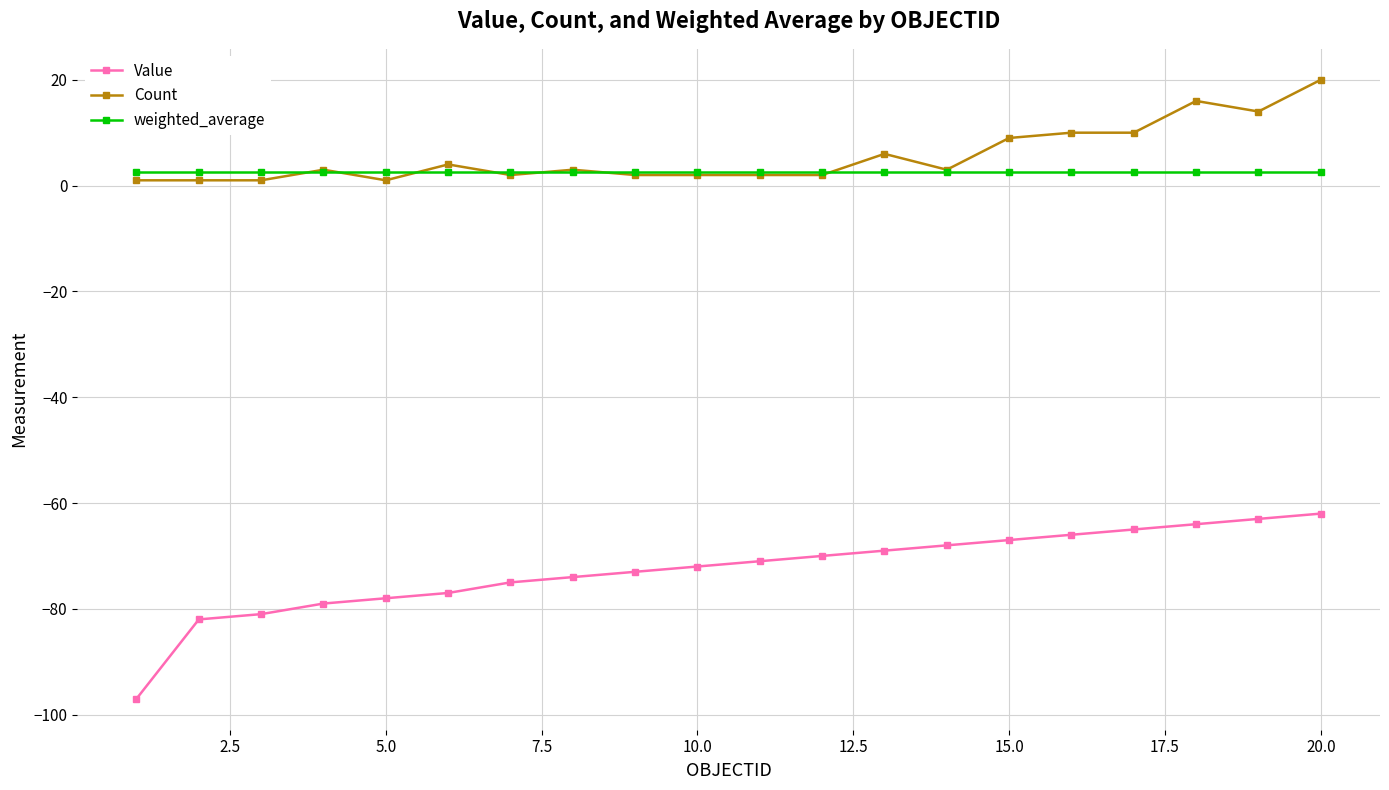

Which series has the largest range (max minus min)?

Value